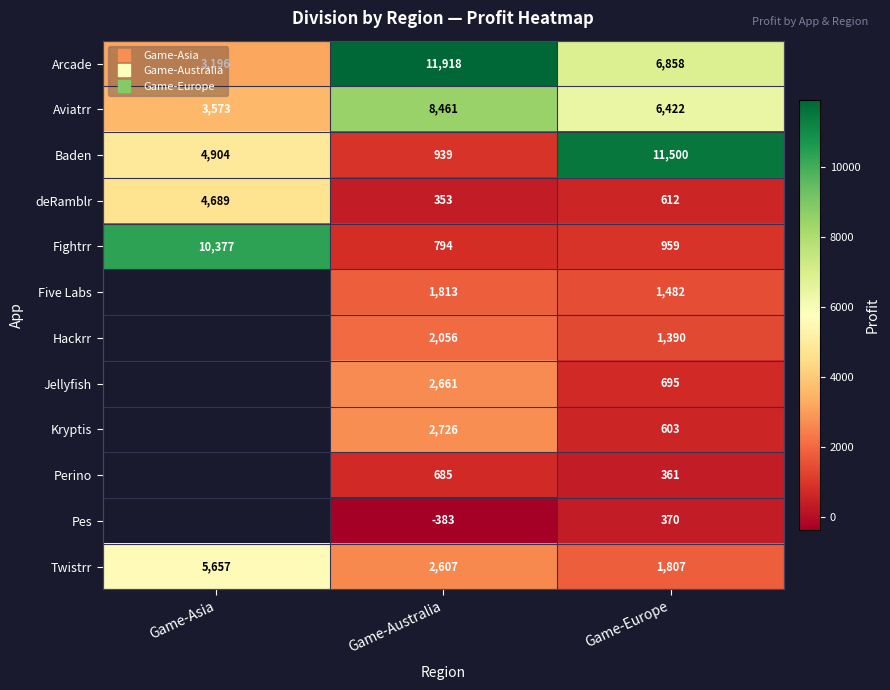

Rank the categories by Twistrr value from highest to lowest.

Game-Asia, Game-Australia, Game-Europe